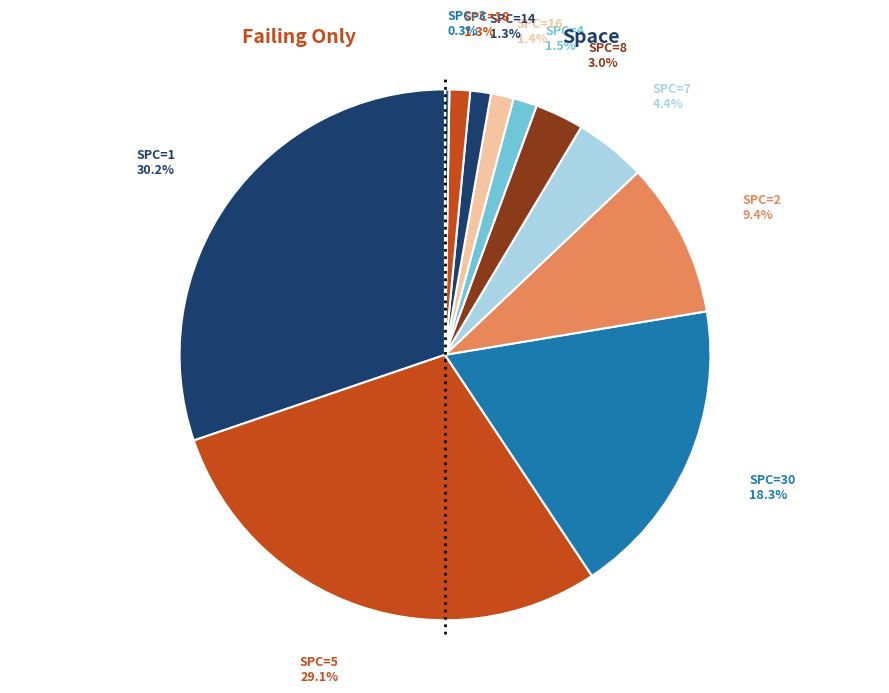

Do SPC=7 and SPC=8 together represent more than half of the pie?

No